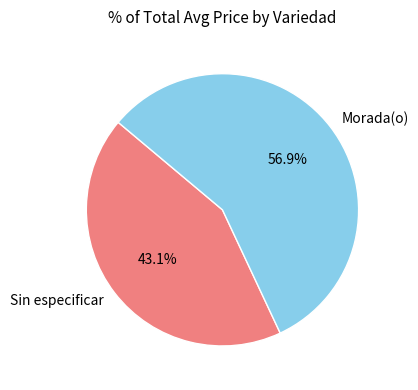

To the nearest percent, what is the difference between the largest and smallest slice percentages?

14%